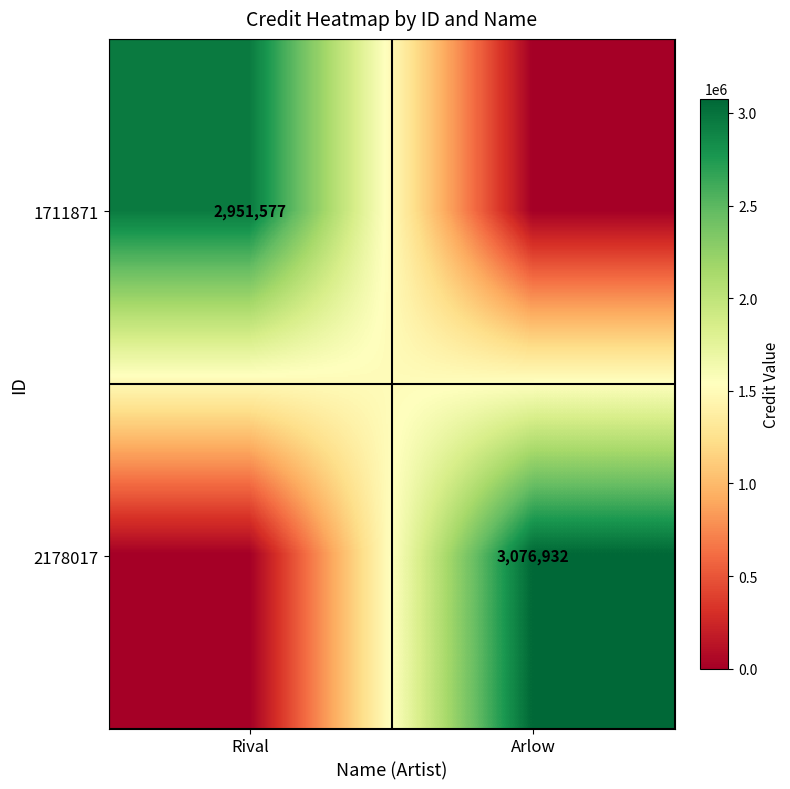

The value of 1711871 at Rival is 1158109. True or false?

False